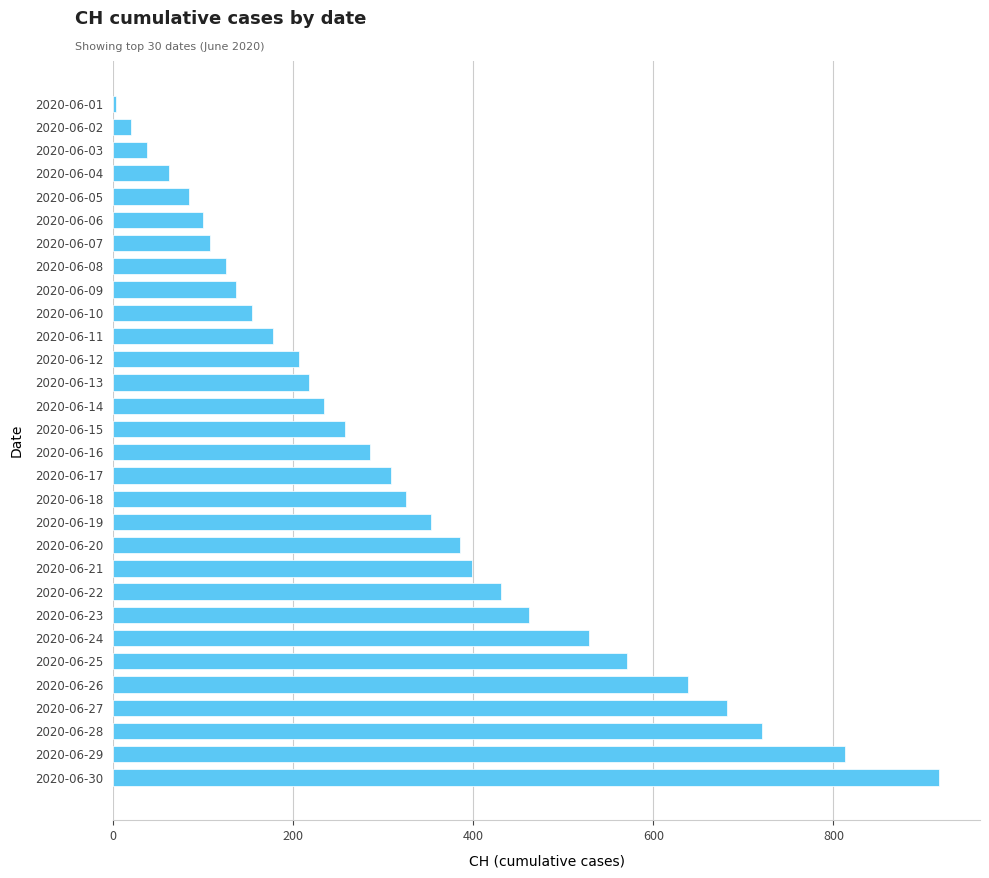

Is it true that the value at 2020-06-26 is 639?

True